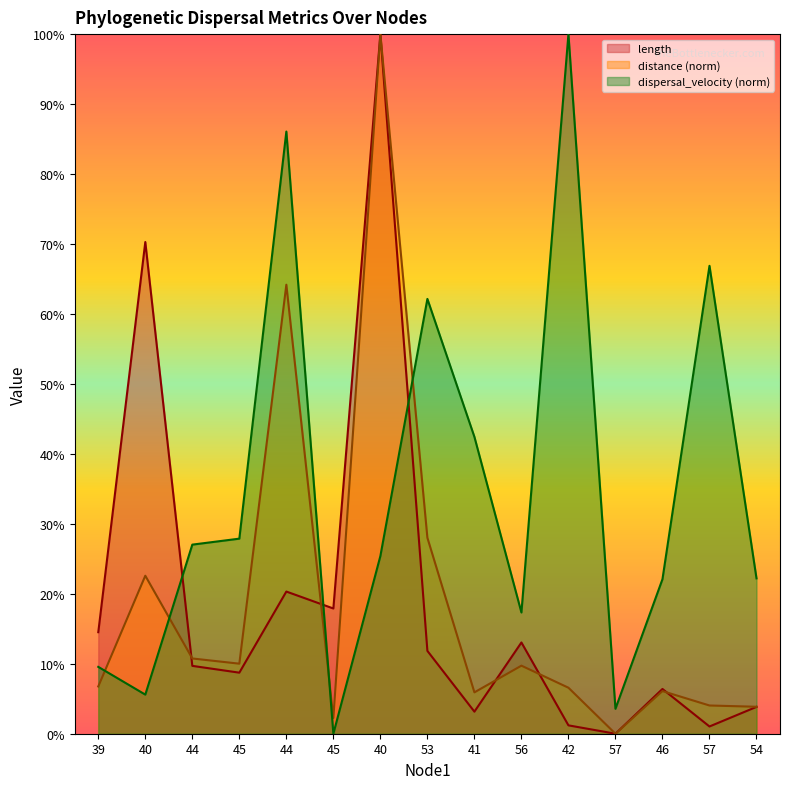

What is the label of the 7th point from the left?

40